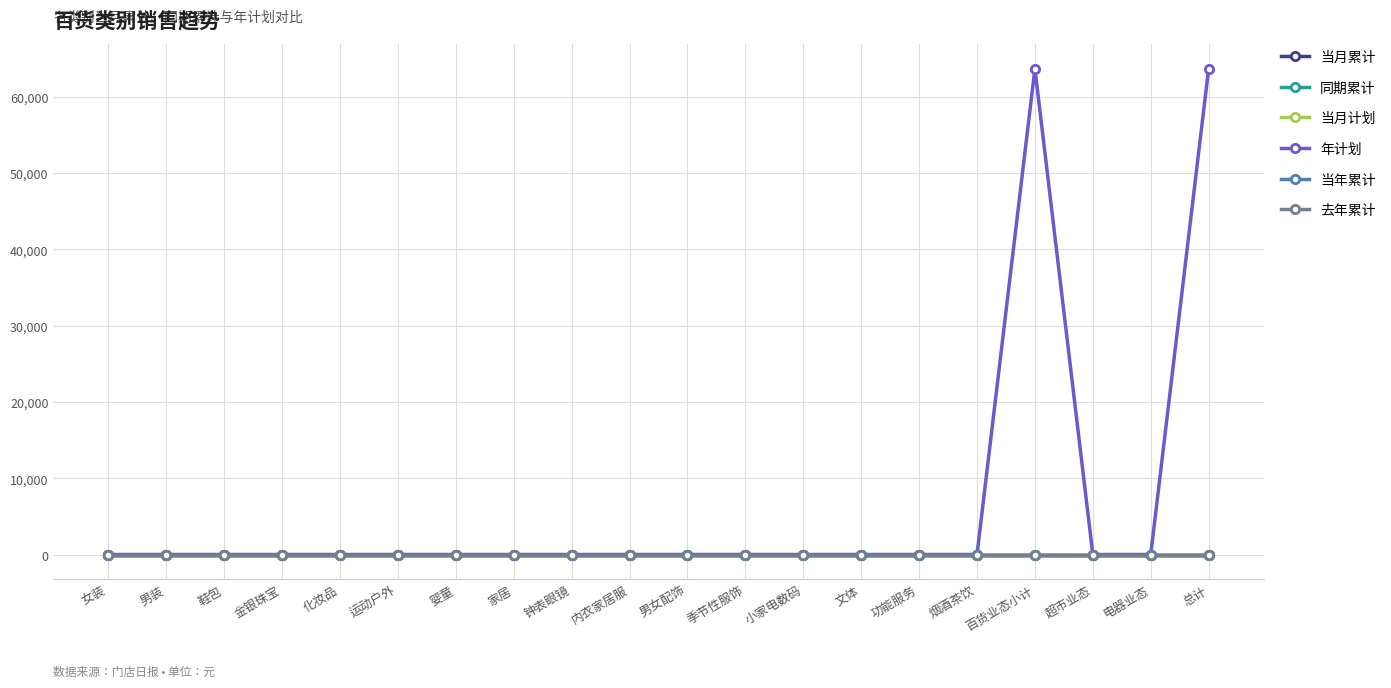

Is it true that 同期累计 equals 0 at 内衣家居服?

True